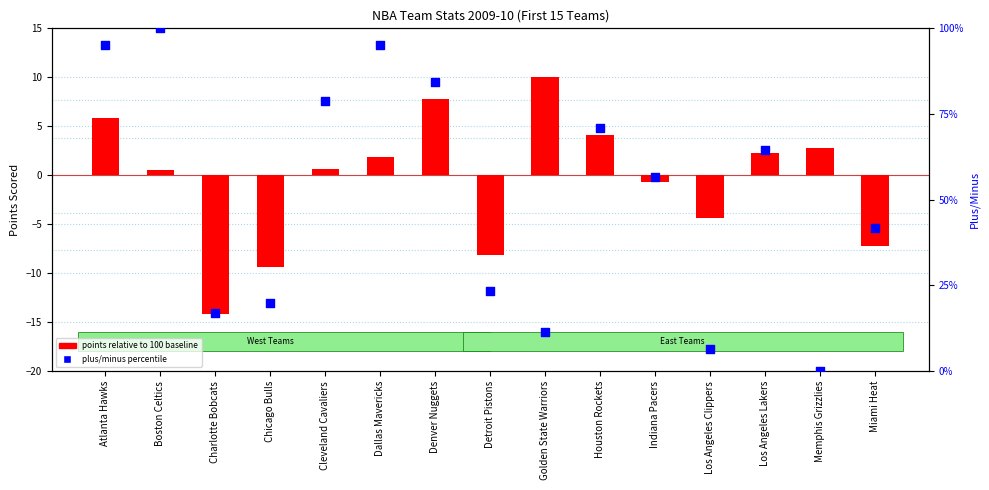

Which series has the widest spread of Y values?

plus/minus percentile